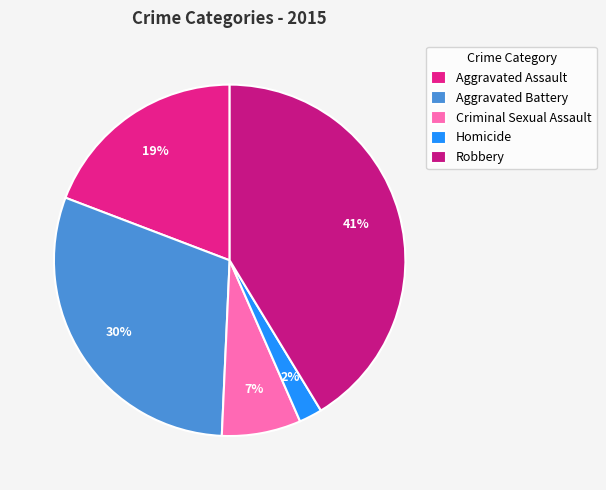

True or false: Aggravated Battery accounts for 38% of the total.

False